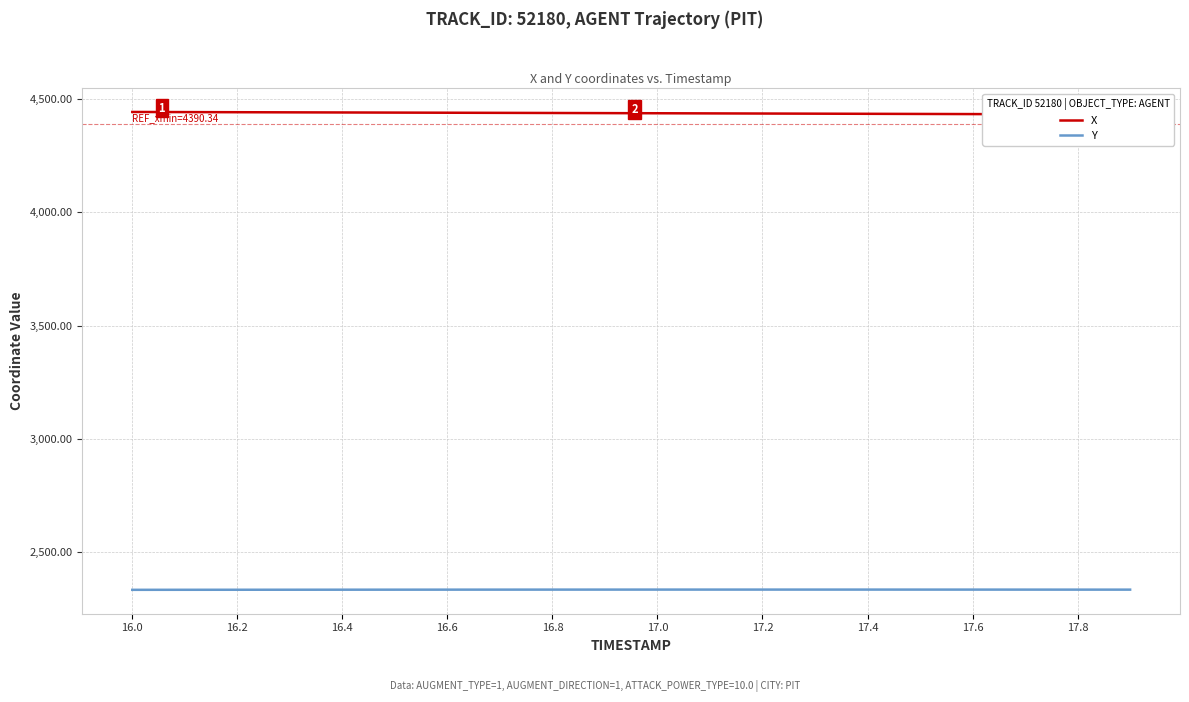

True or false: Y has more than 0 points higher than both neighbors.

True